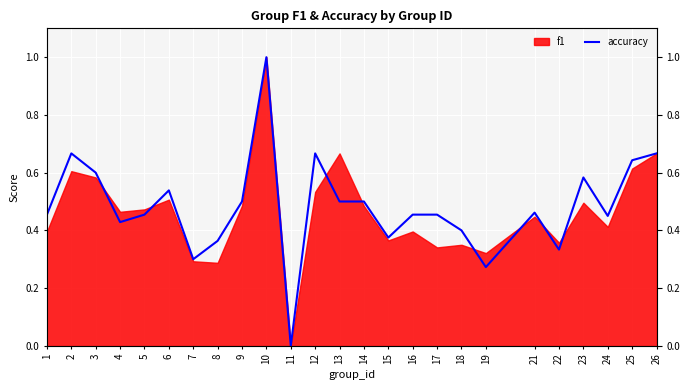

Rank the categories by value from highest to lowest.

10, 2, 12, 26, 25, 3, 23, 6, 9, 13, 14, 21, 1, 5, 16, 17, 24, 4, 18, 15, 8, 22, 7, 19, 11